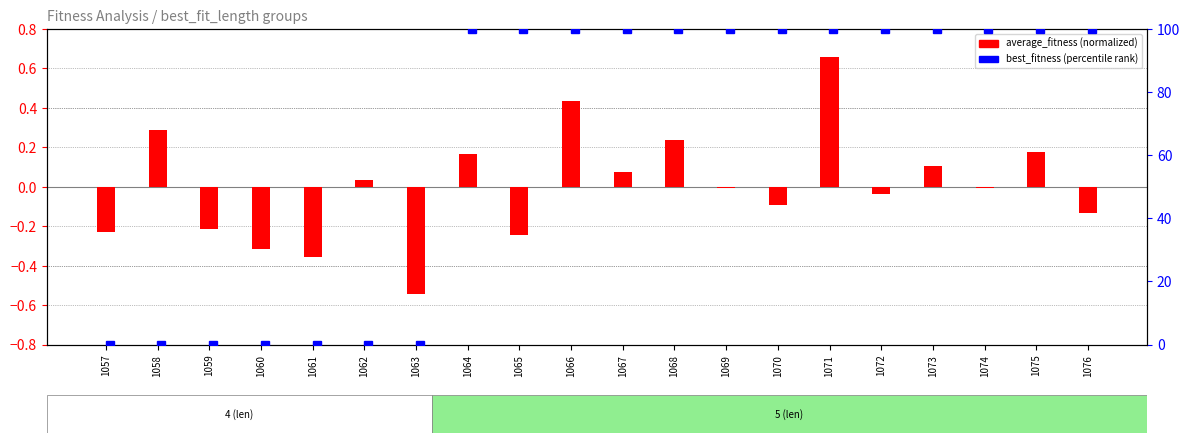

Which has a higher value, 1075 or 1072?

1075